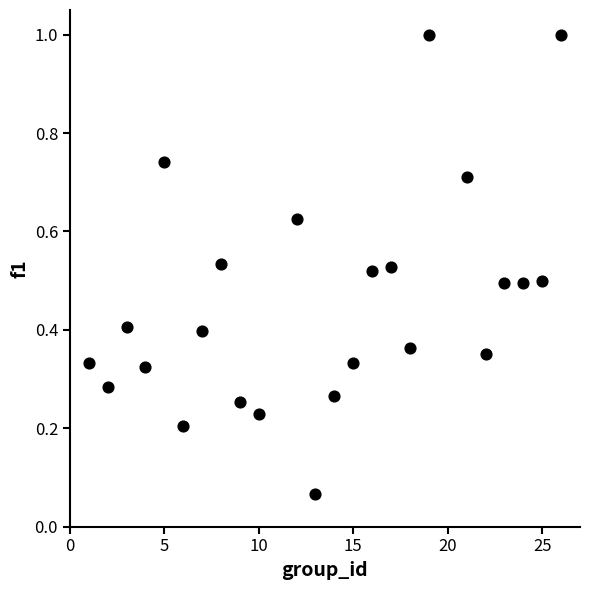

What is the range of Y values (max minus min)?

0.9